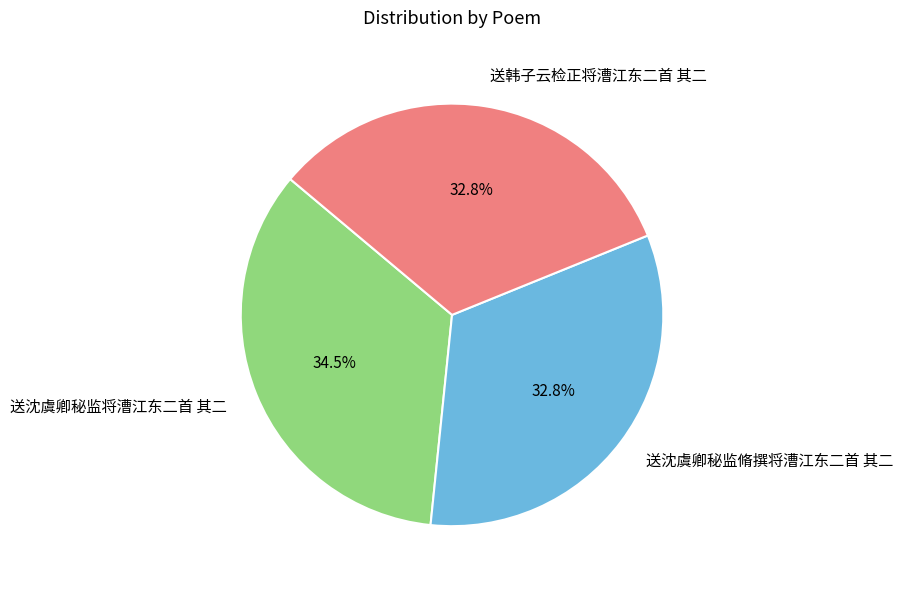

What portion of the pie excludes 送沈虞卿秘监将漕江东二首 其二?

65.5%